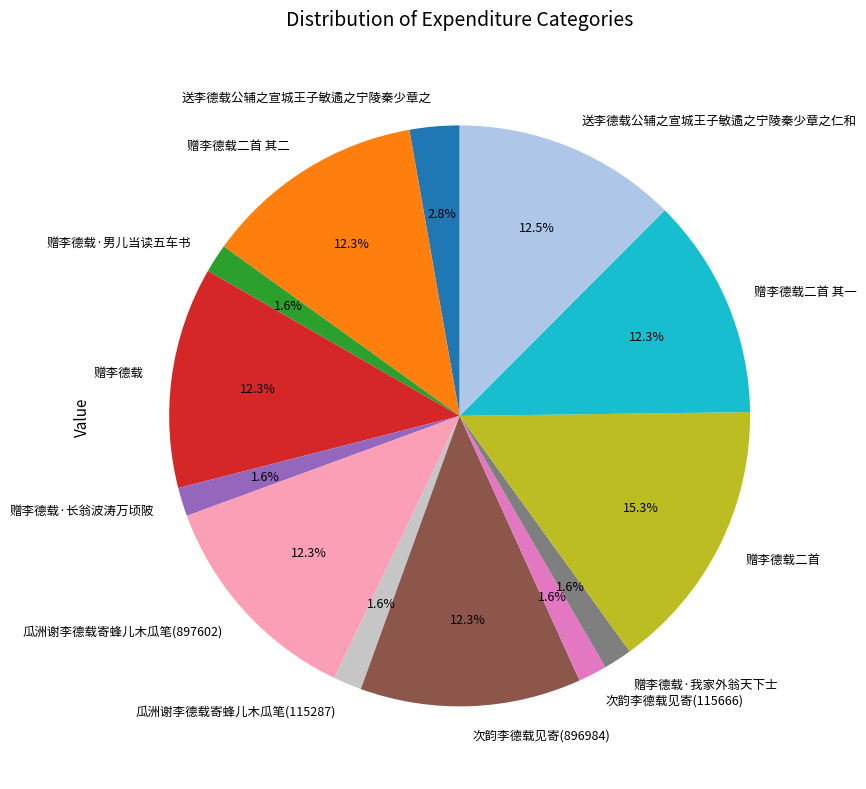

To the nearest percent, what is the difference between the largest and smallest slice percentages?

14%